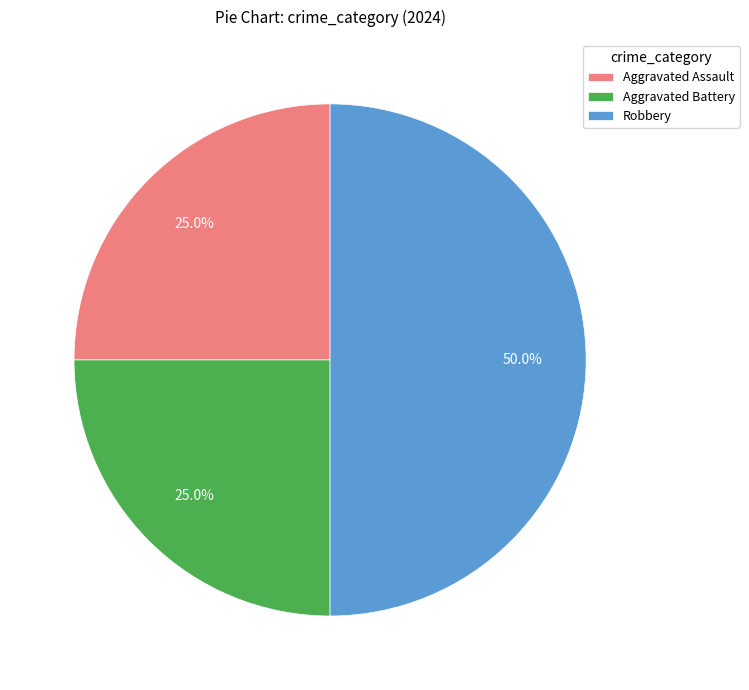

To the nearest percent, what is the difference between the Aggravated Assault and Robbery slice percentages?

25%